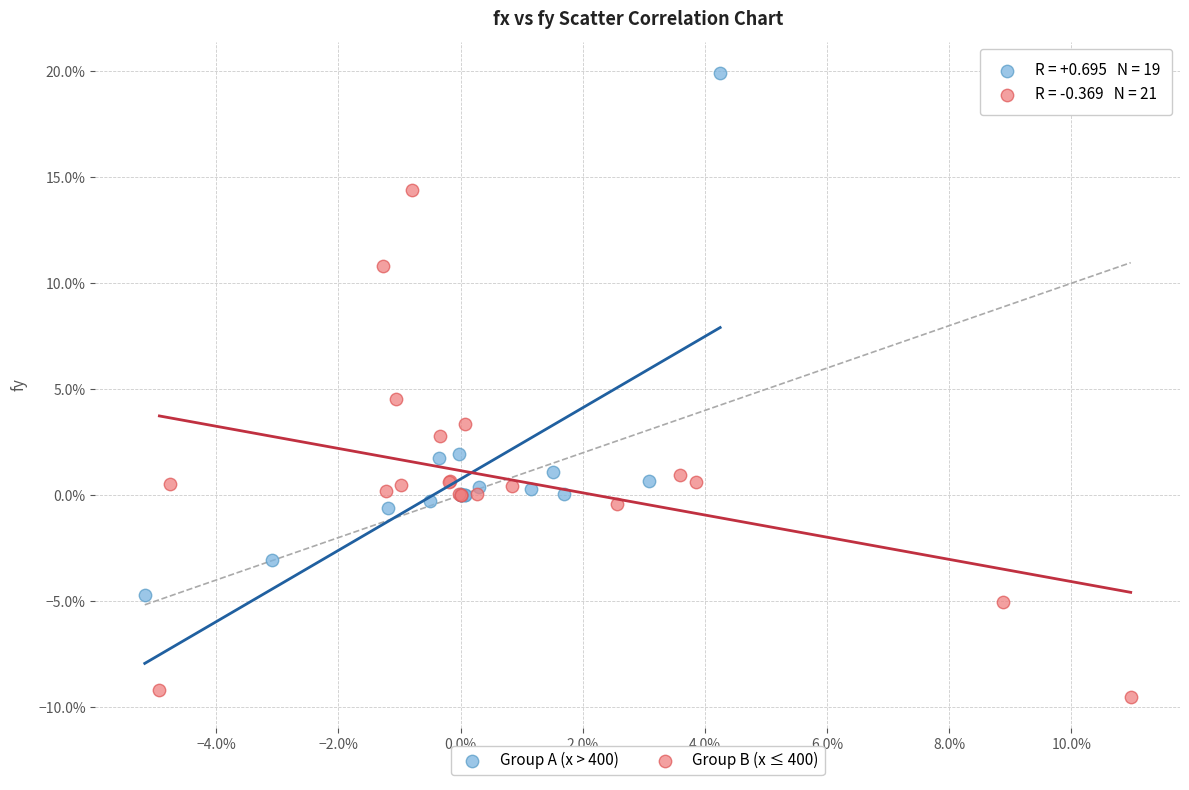

Which series has the widest spread of Y values?

Group A (x > 400)